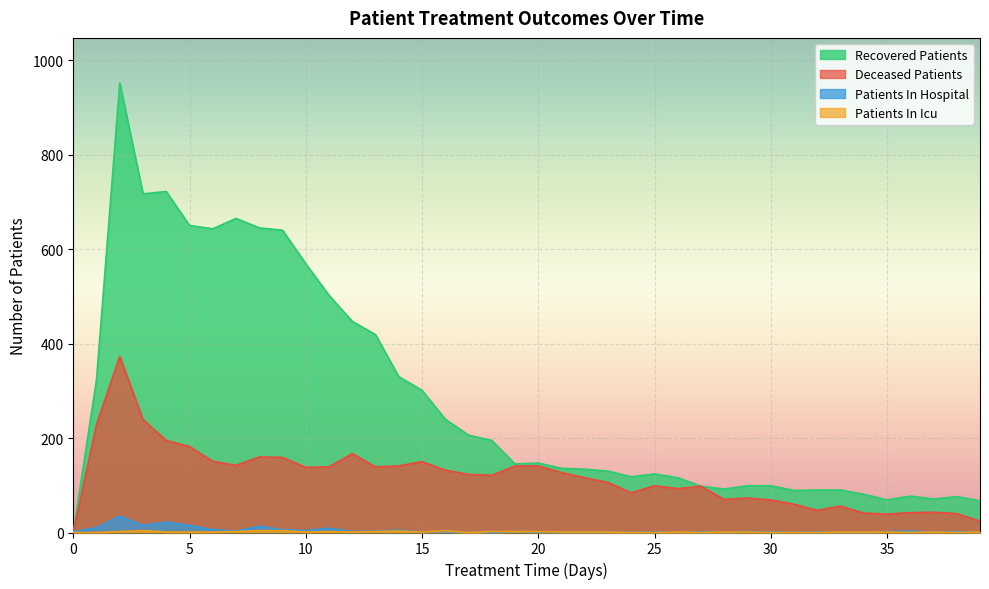

True or false: patients_in_icu and patients_in_hospital intersect in this chart.

True